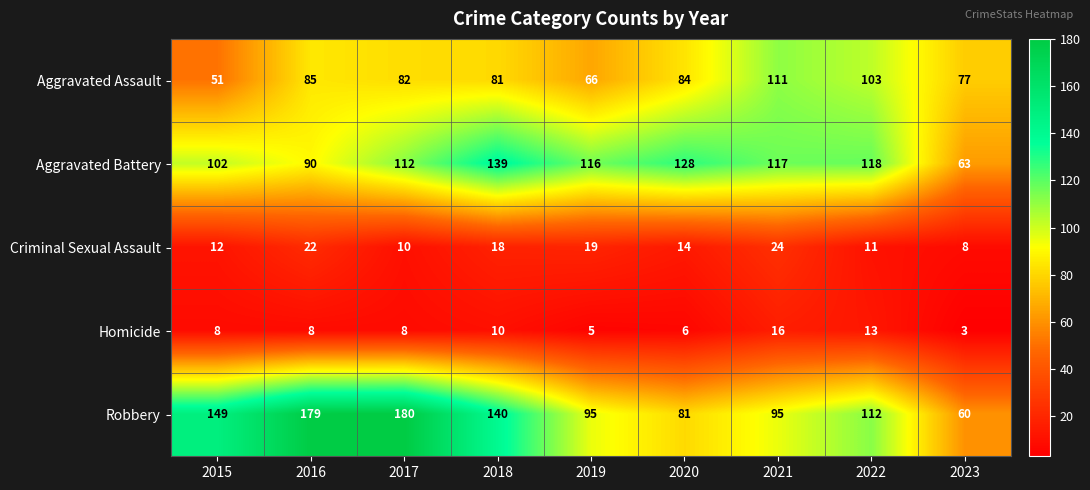

What is the total value across all series at 2021?

363